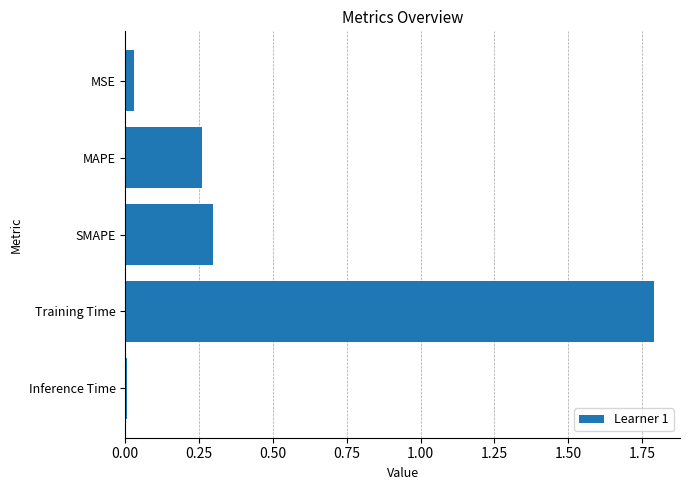

What is the label of the 4th bar from the top?

Training Time